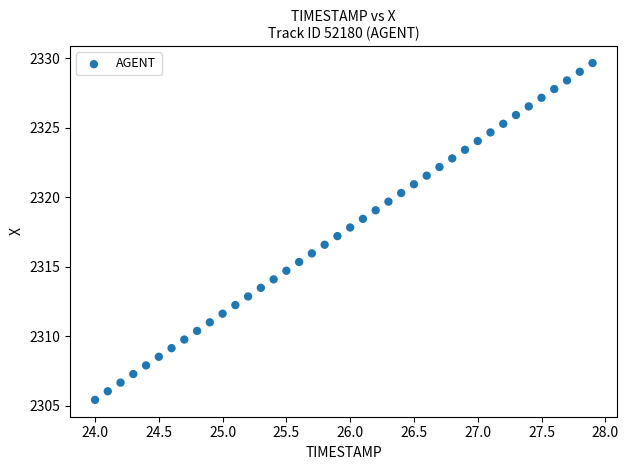

What is the range of X values (max minus min)?

3.9